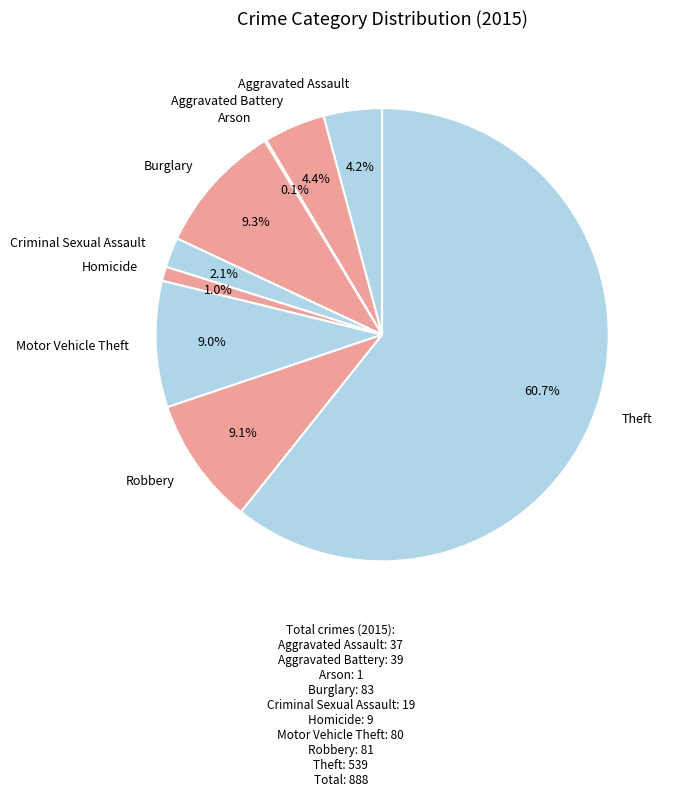

What is the total percentage of Motor Vehicle Theft and Criminal Sexual Assault?

11.1%